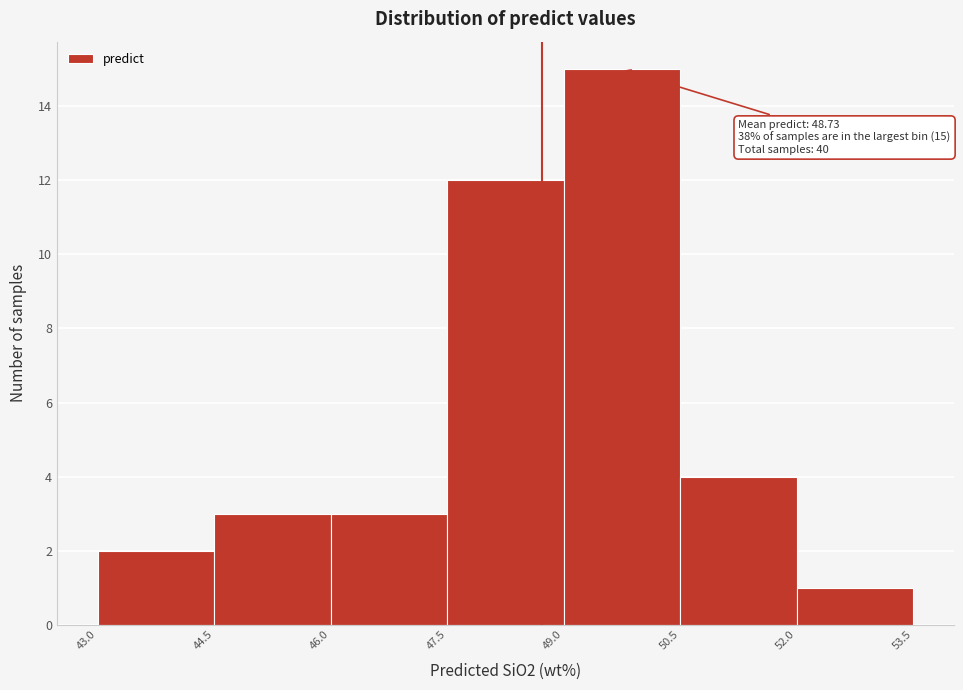

Over which range of the x-axis is the bar tallest?

49.0 to 50.5